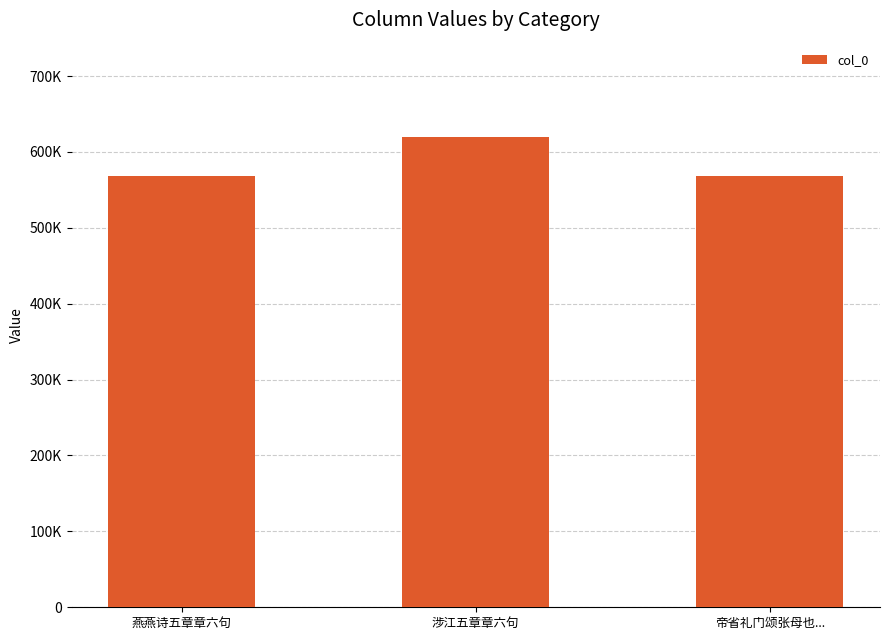

What is the minimum value shown in the chart?

568684